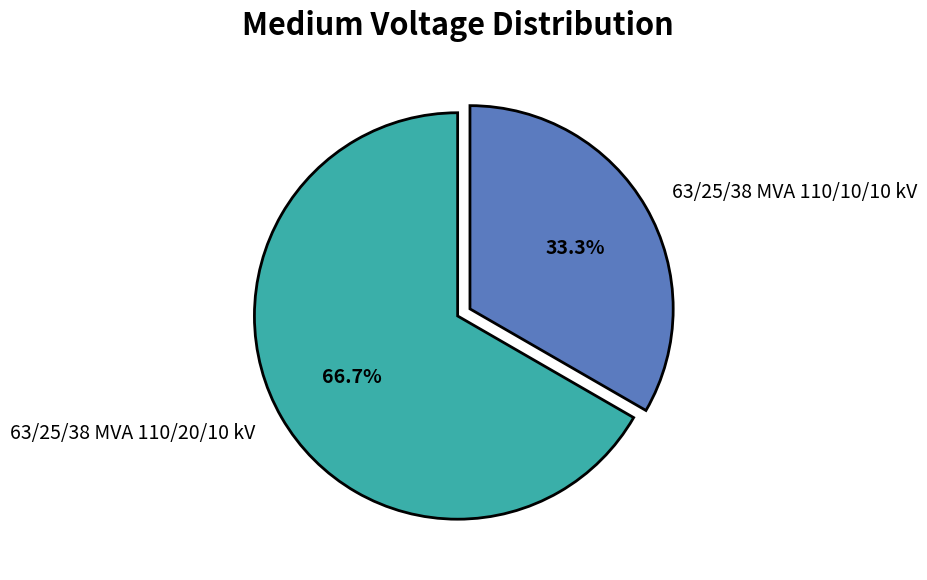

Which slice represents more than half of the pie?

63/25/38 MVA 110/20/10 kV